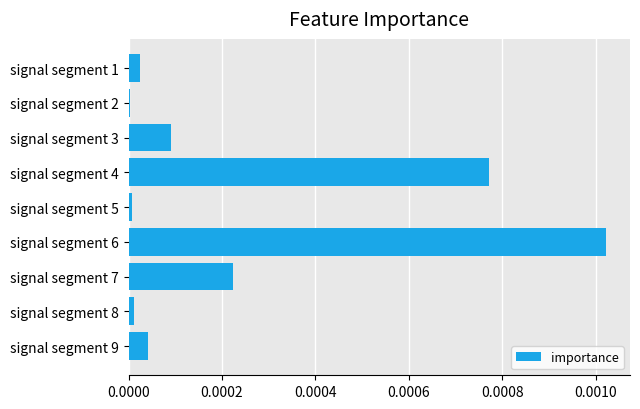

The value at signal segment 2 is 0.0. True or false?

True